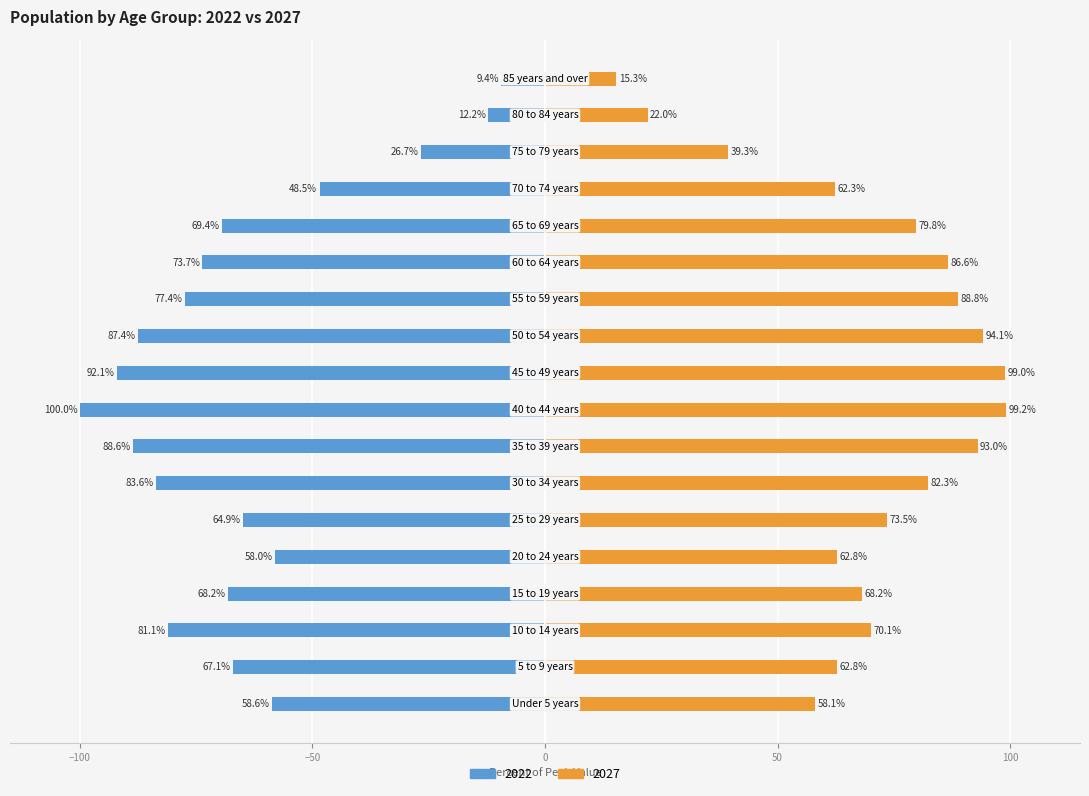

Are the bars grouped side by side (vs. stacked)?

Yes